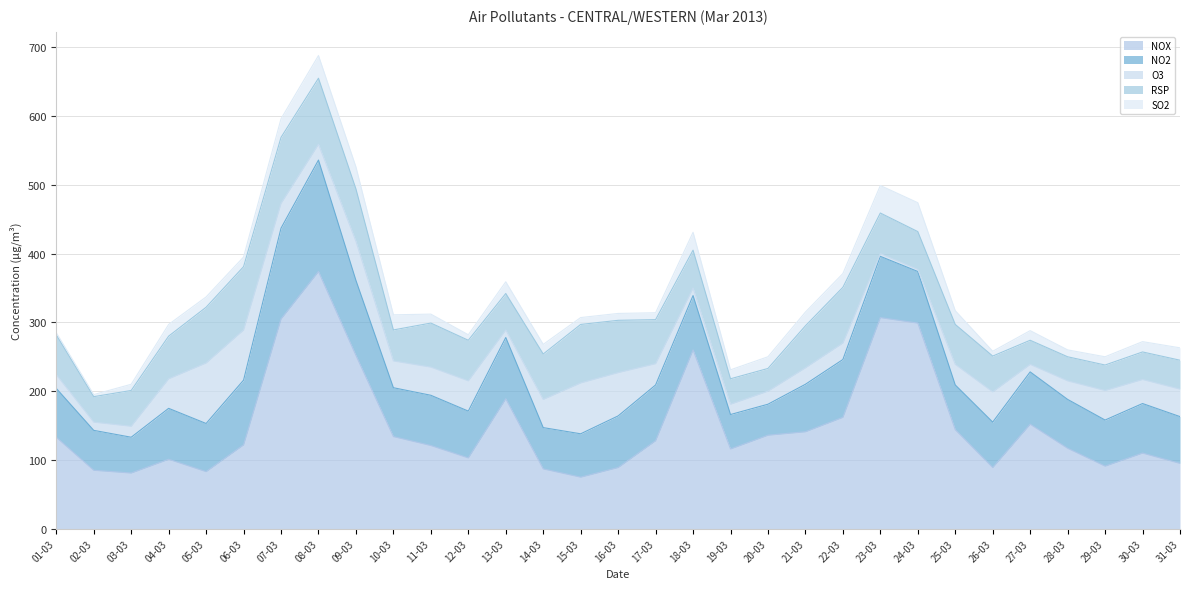

What is the total value across all series at 21-03?

315